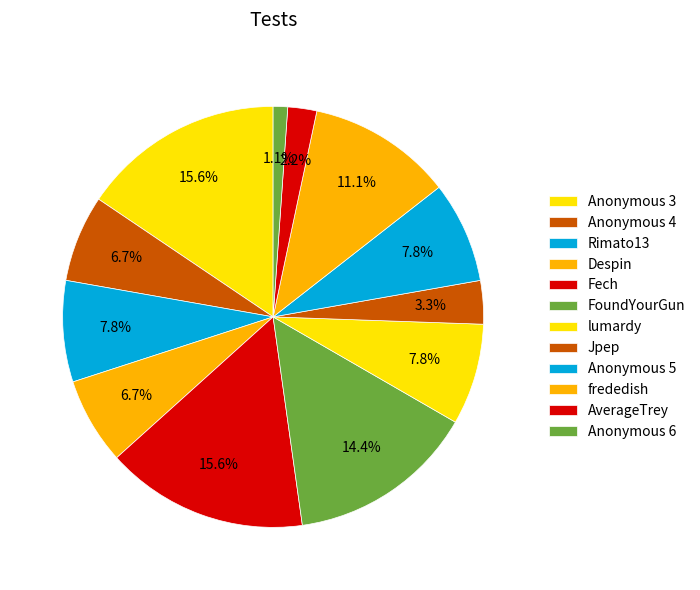

Which slice is the largest?

Anonymous 3